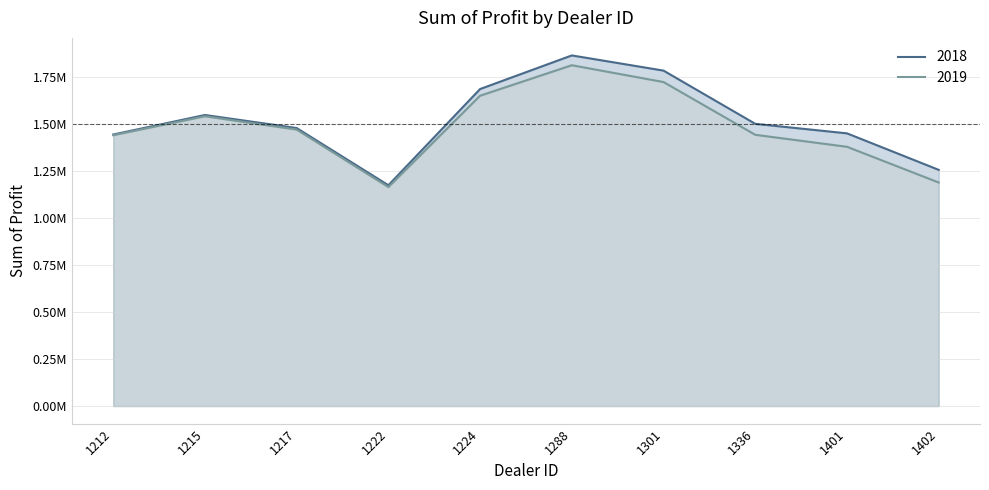

True or false: 2018 and 2019 cross at least once.

False